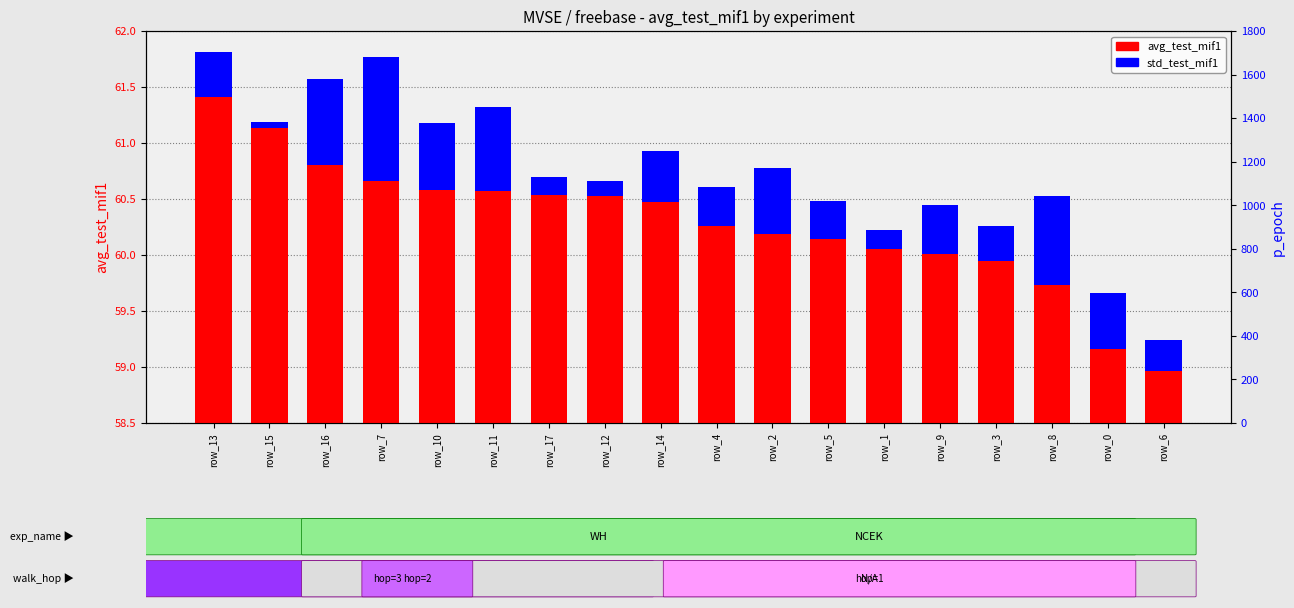

Where is std_test_mif1 nearest to the value 0?

row_15